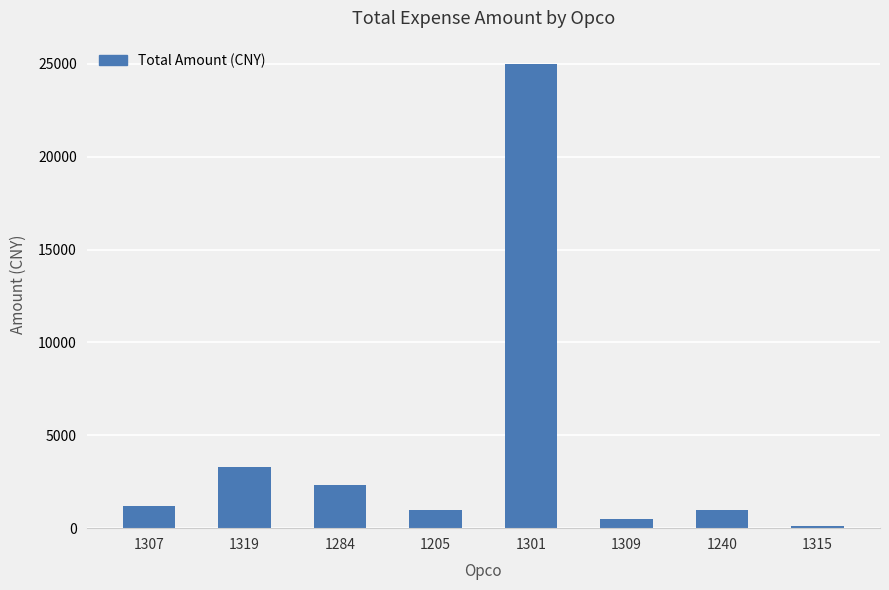

What is the value of the 2nd bar from the left?

3300